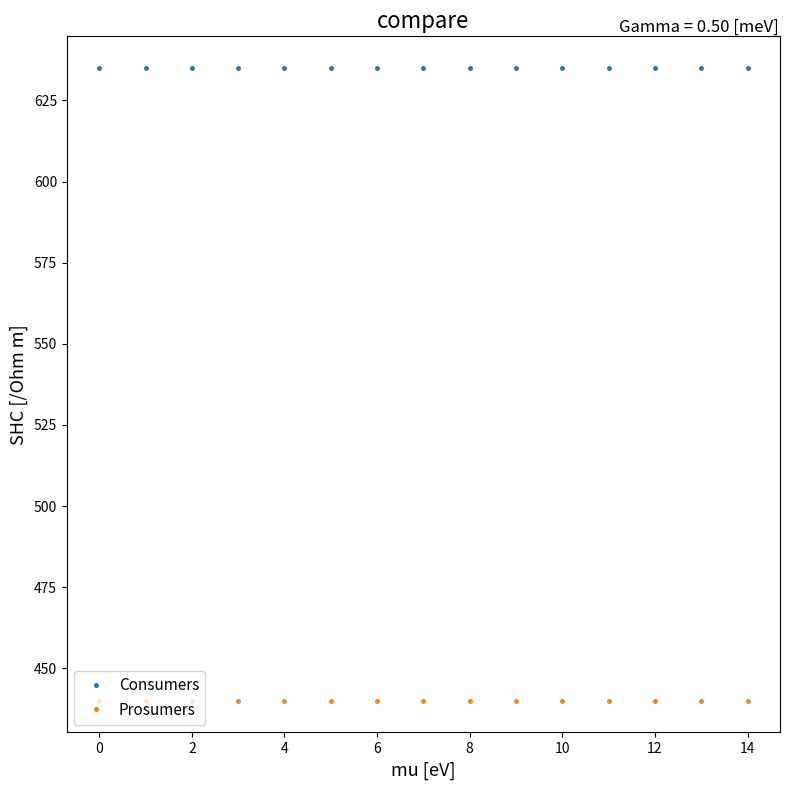

What is the sum of all Prosumers values?

6600